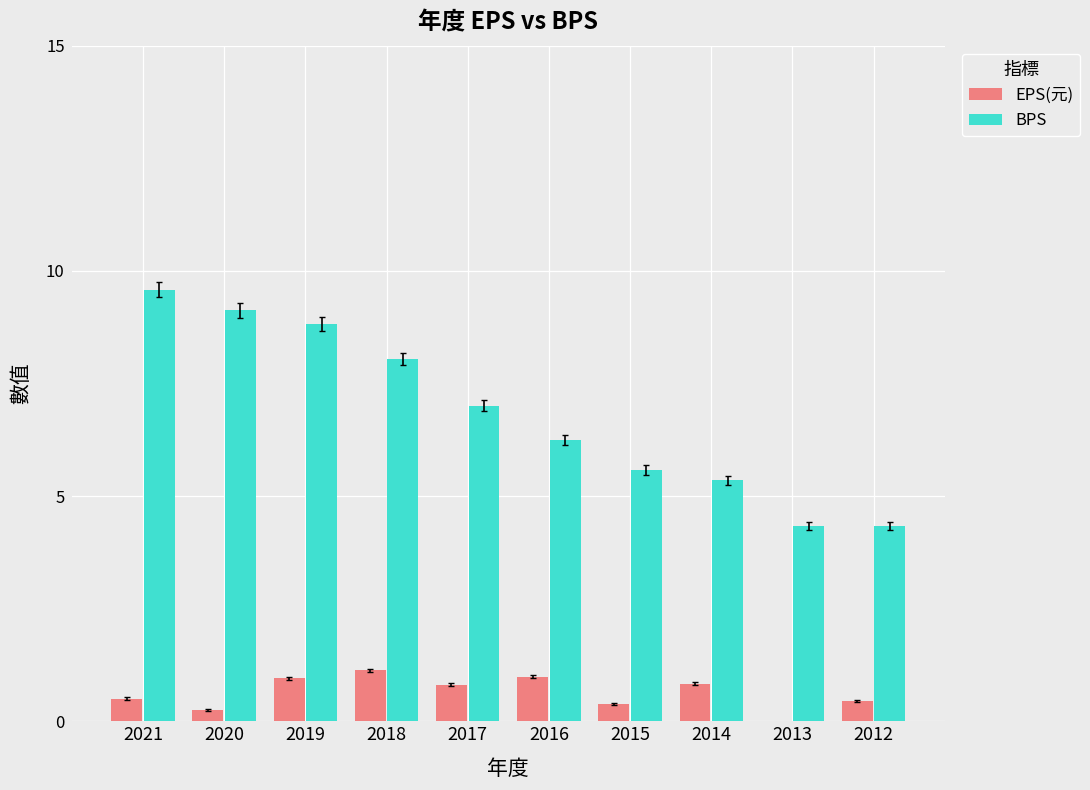

How many values in the BPS series exceed 7?

5